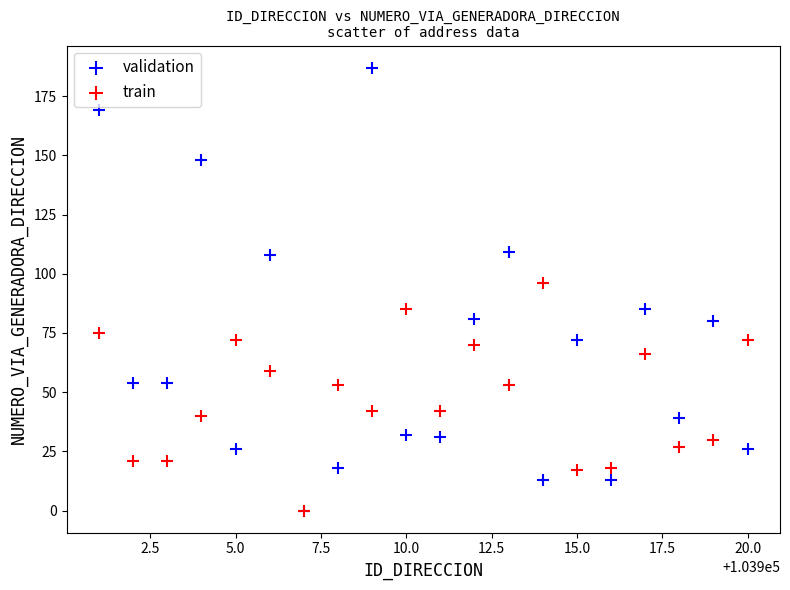

Across all series, what Y value is closest to 93?

96